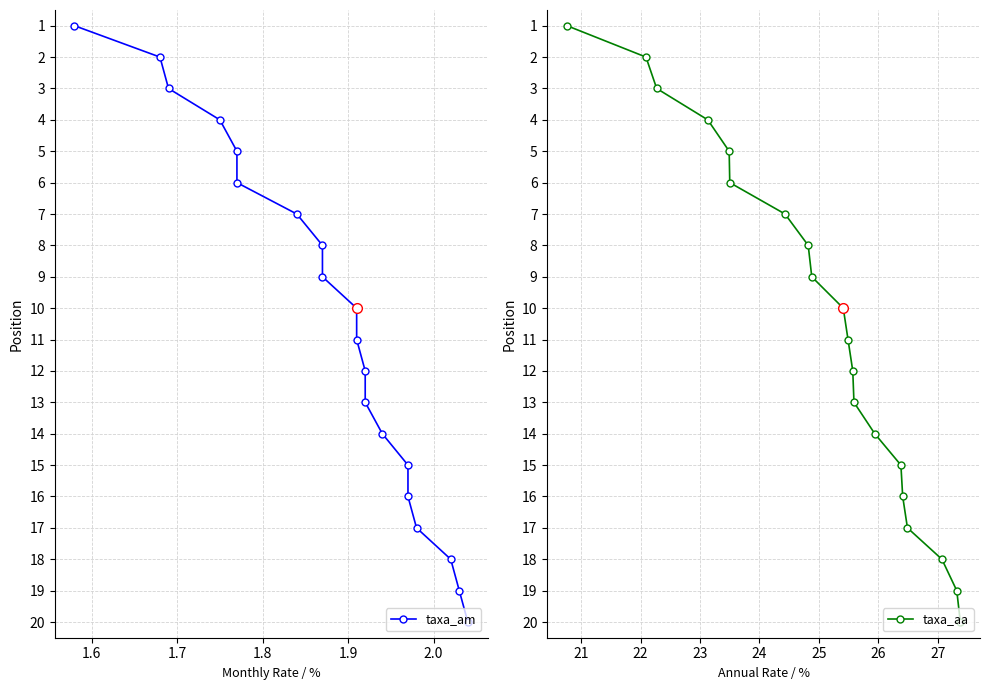

Reading left to right, what are all the values shown in this chart?

taxa_am: 1	2	3	4	5	6	7	8	9	10	11	12	13	14	15	16	17	18	19	20
taxa_aa: 1	2	3	4	5	6	7	8	9	10	11	12	13	14	15	16	17	18	19	20